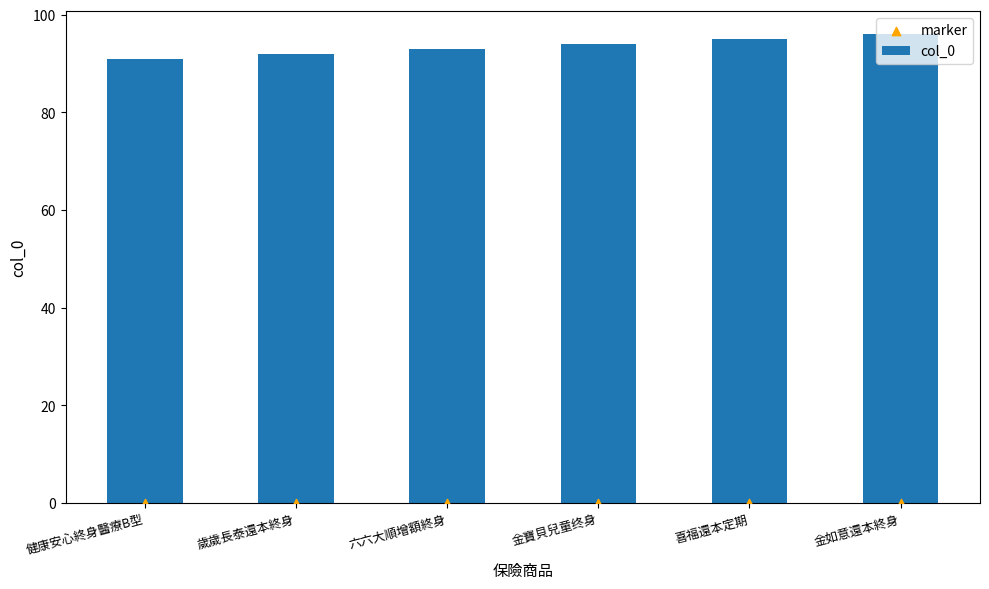

What is the total value across all series at 喜福還本定期?

95